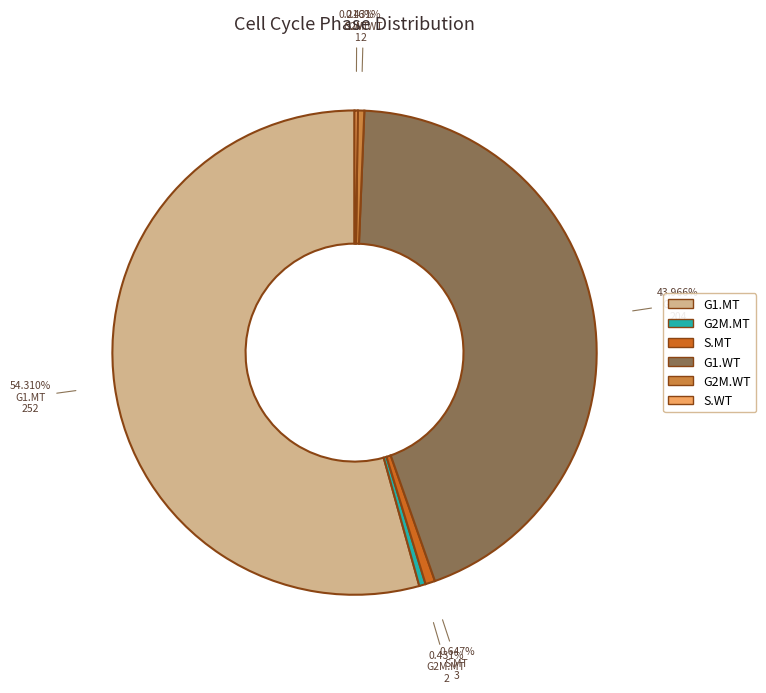

Between G2M.MT and G1.MT, which is larger?

G1.MT